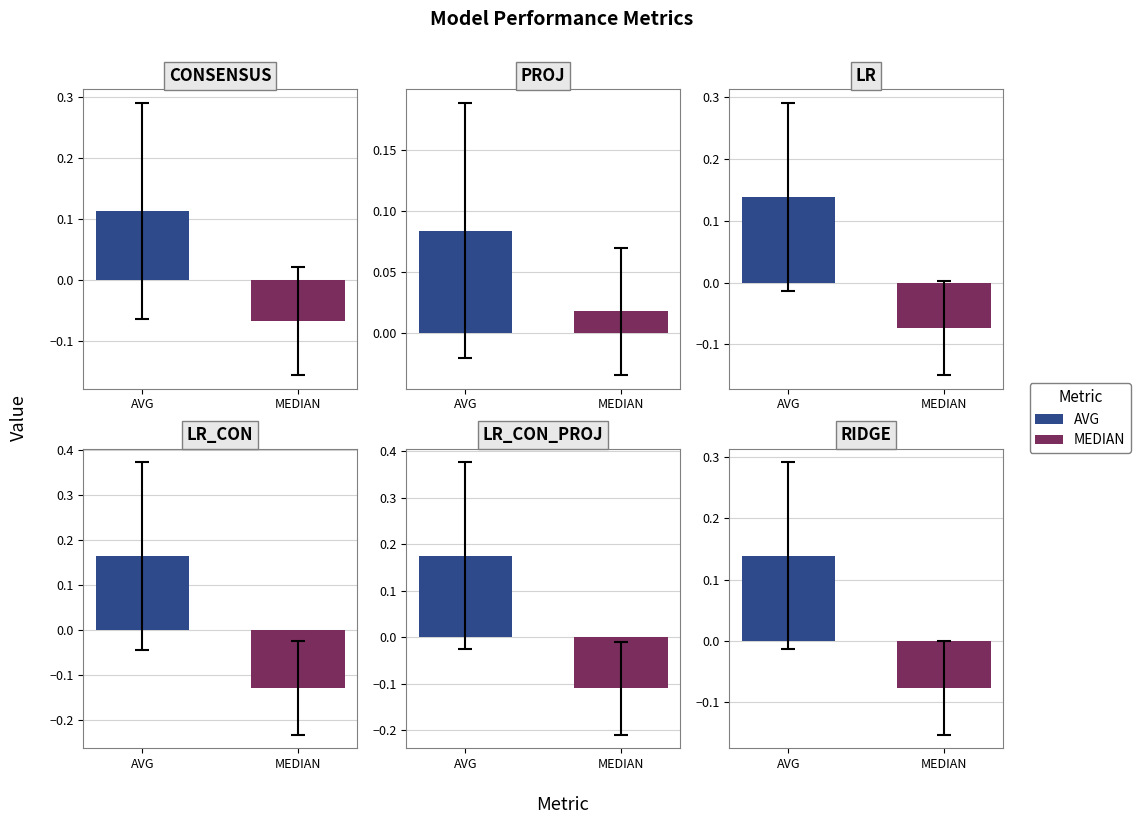

Reading left to right, what are all the values shown in this chart?

CONSENSUS: AVG=0.1	MEDIAN=-0.1
PROJ: AVG=0.1	MEDIAN=0.0
LR: AVG=0.1	MEDIAN=-0.1
LR_CON: AVG=0.2	MEDIAN=-0.1
LR_CON_PROJ: AVG=0.2	MEDIAN=-0.1
RIDGE: AVG=0.1	MEDIAN=-0.1